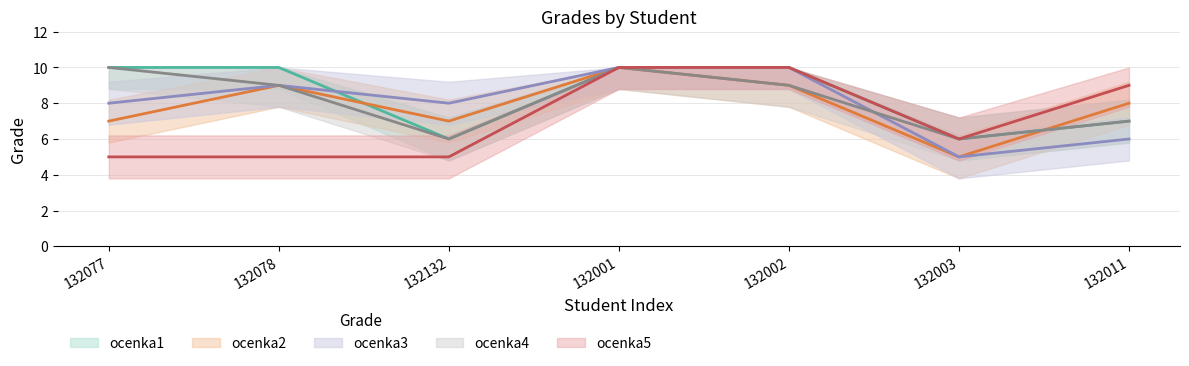

At which label does ocenka3 first exceed 8?

132078